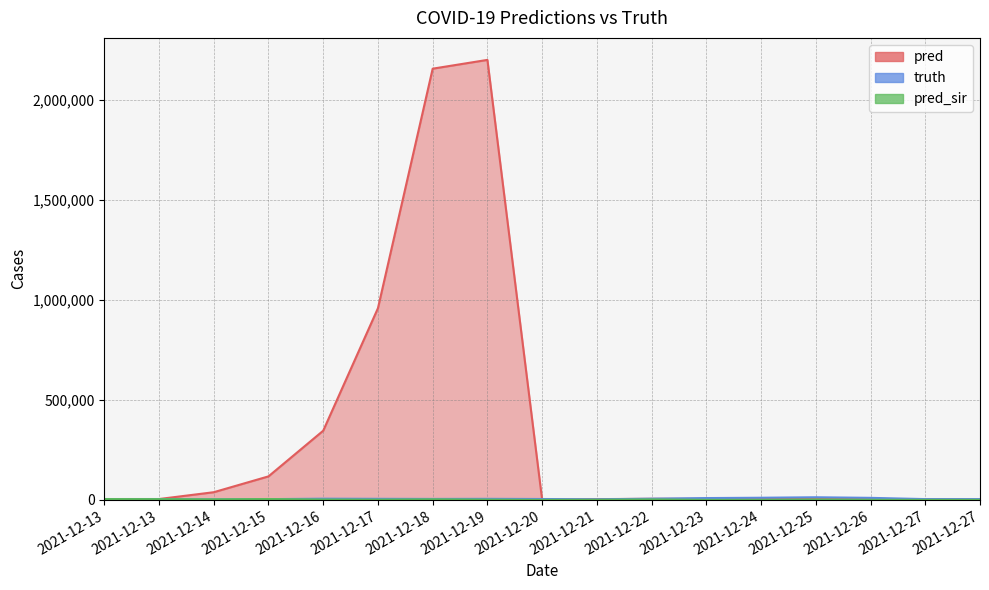

How many distinct data groups are displayed?

3